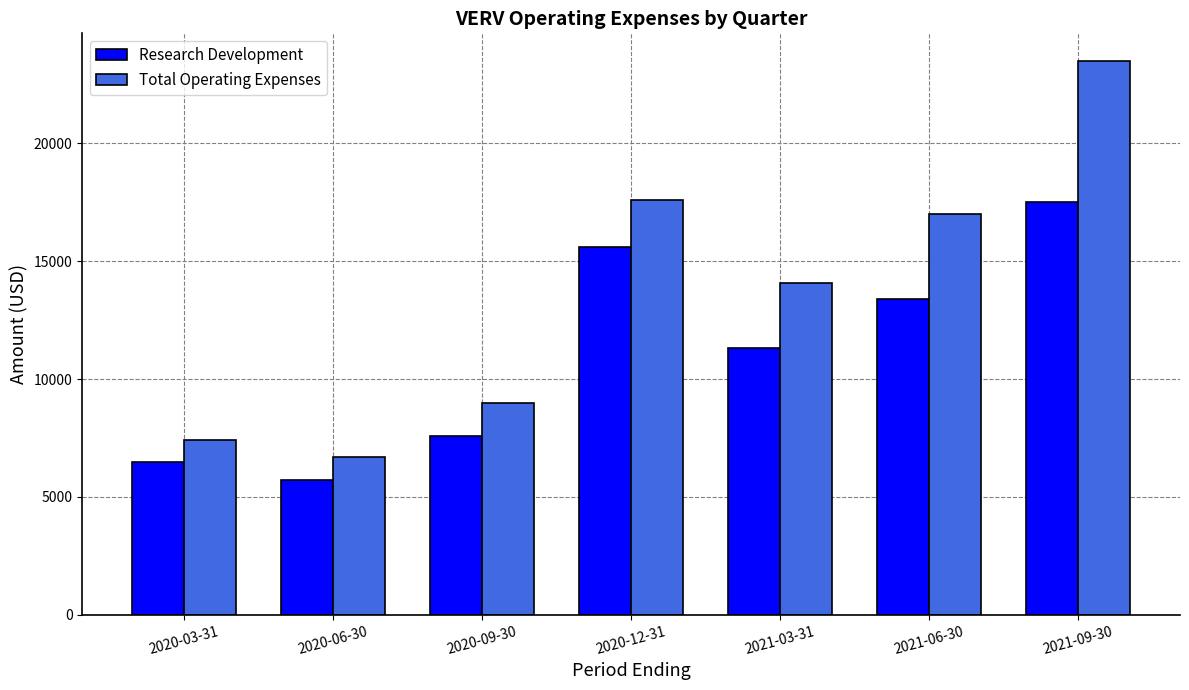

What is the label of the 3rd bar from the right?

2021-03-31